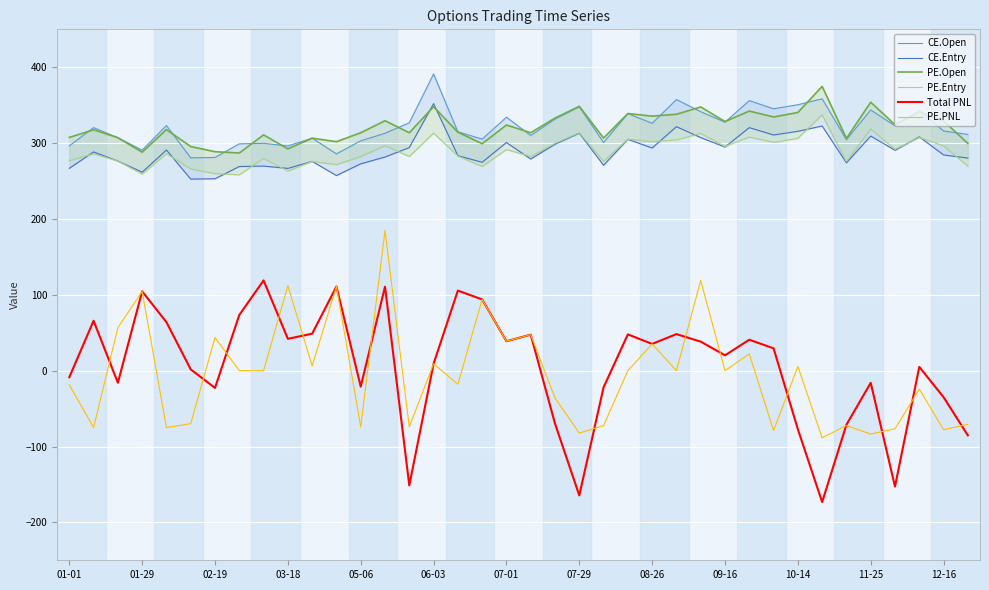

What is the lowest value of the PE.PNL series?

-88.5